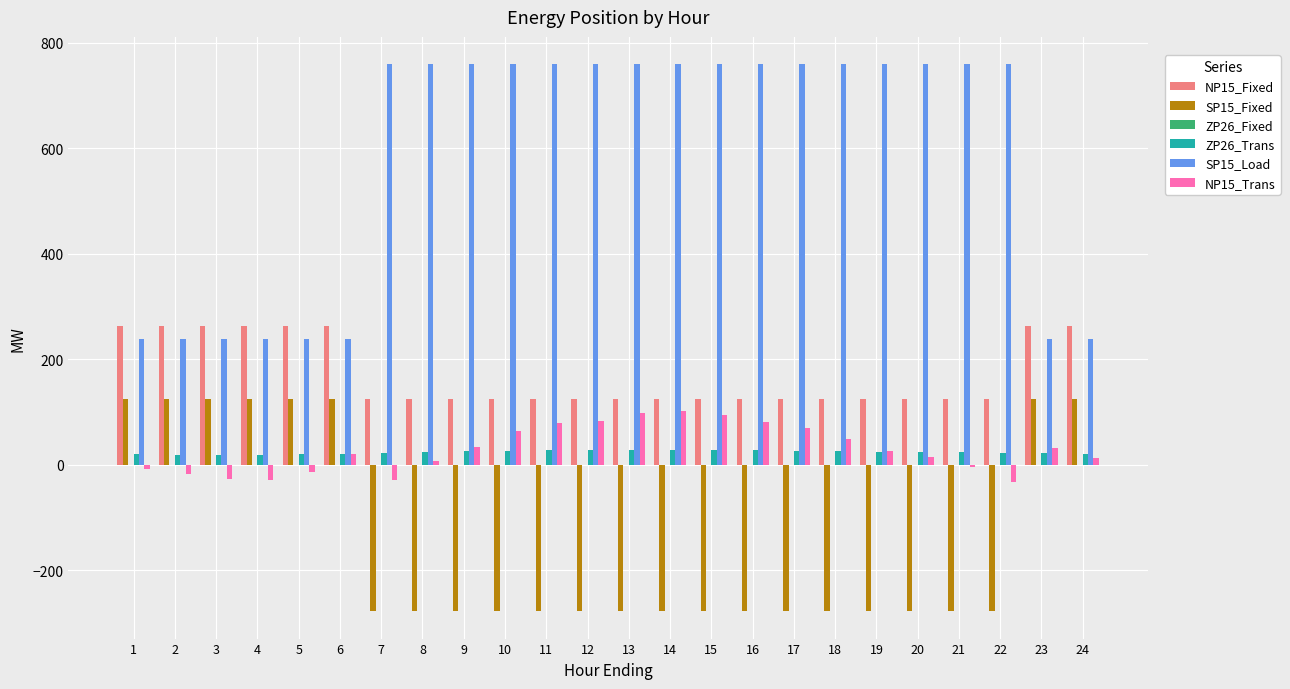

The value of SP15_Fixed at 2 is 125.0. True or false?

True